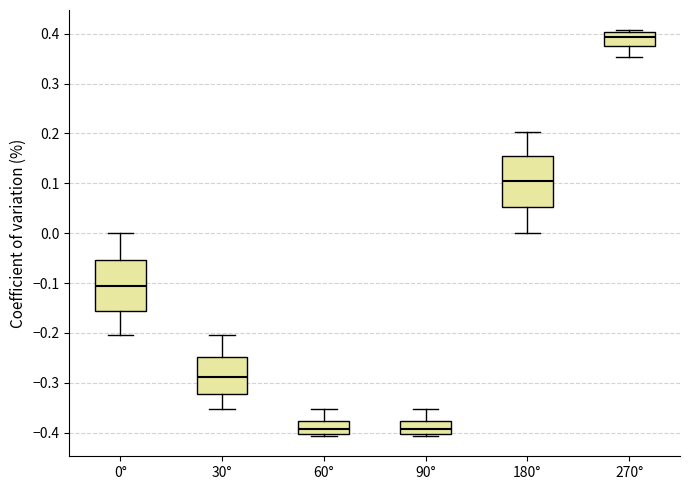

Reading left to right, read every box against the y-axis: the position of its median line, the range the box covers, and the ends of its whiskers. The values are not printed on the chart, so give them approximately, as read against the axis.

0°: median -0.11, box -0.16 to -0.05, whiskers -0.20 to 0.00
30°: median -0.29, box -0.32 to -0.25, whiskers -0.35 to -0.20
60°: median -0.39, box -0.40 to -0.38, whiskers -0.41 to -0.35
90°: median -0.39, box -0.40 to -0.38, whiskers -0.41 to -0.35
180°: median 0.11, box 0.05 to 0.16, whiskers 0.00 to 0.20
270°: median 0.39, box 0.38 to 0.40, whiskers 0.35 to 0.41